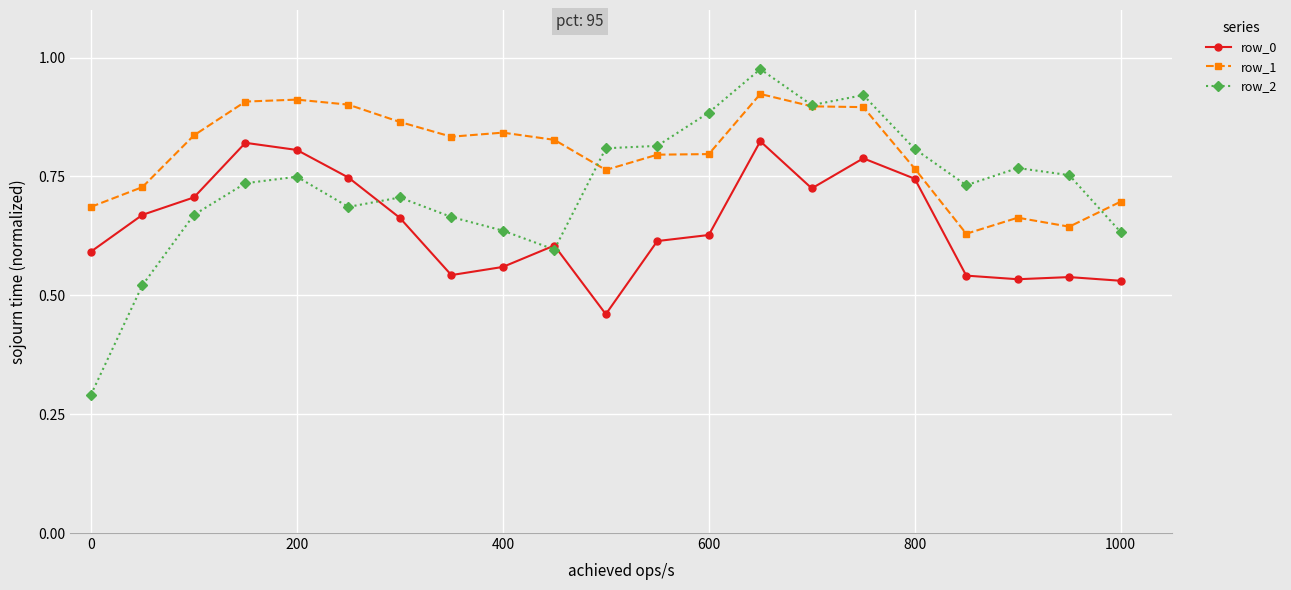

Which series has the largest range (max minus min)?

row_2